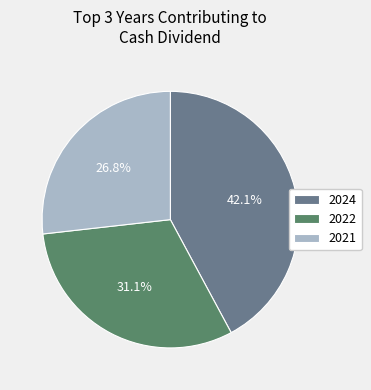

Which has a higher value, 2024 or 2022?

2024